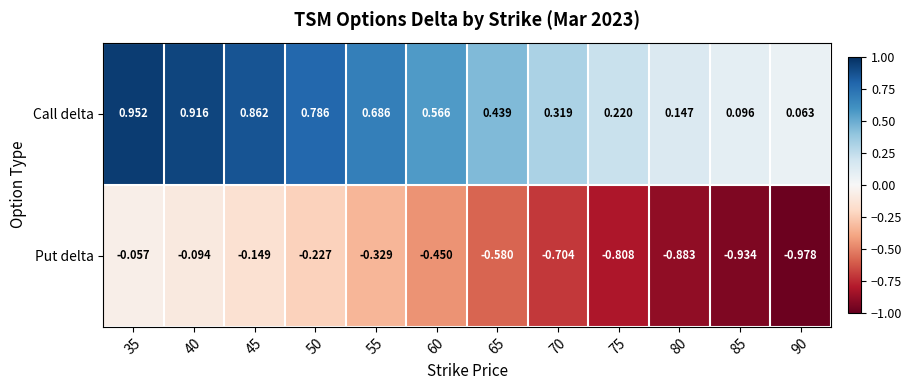

Which category has the lowest value across all series?

90